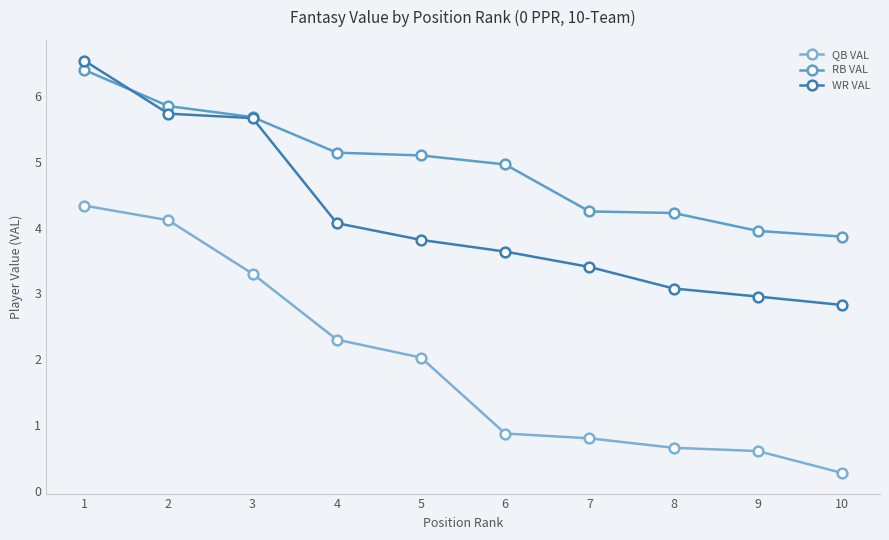

Is it true that QB VAL equals 0.3 at 10?

True